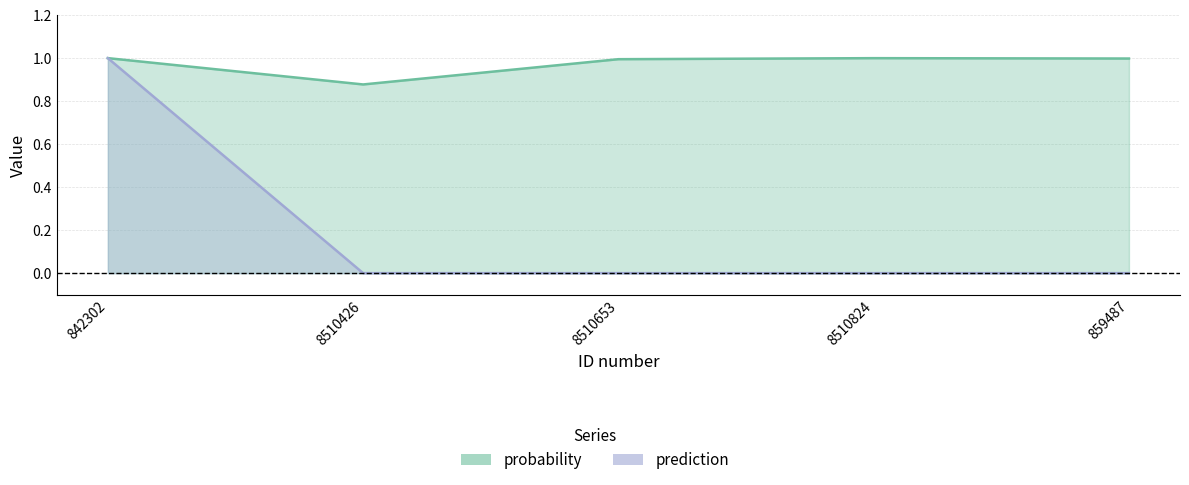

Which series changed the most between 8510426 and 859487?

probability